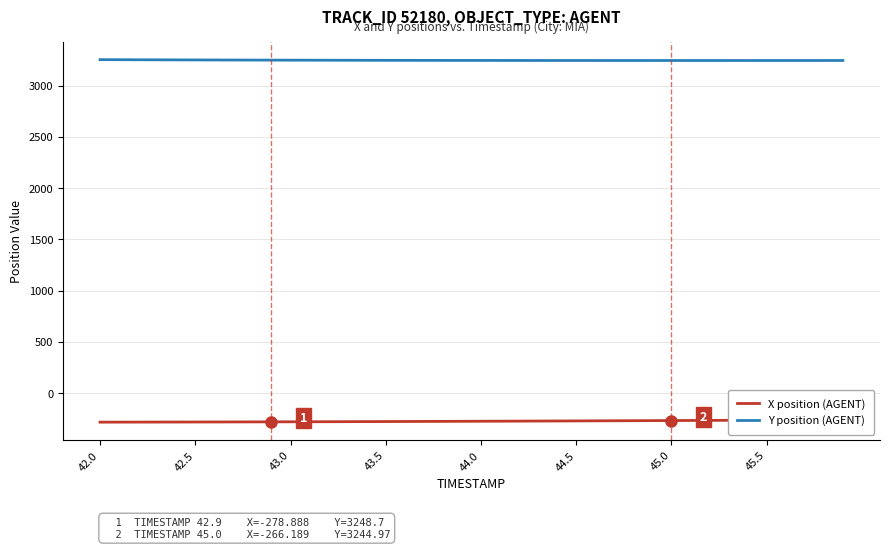

Which category has the lowest value in the X position (AGENT) series?

42.0